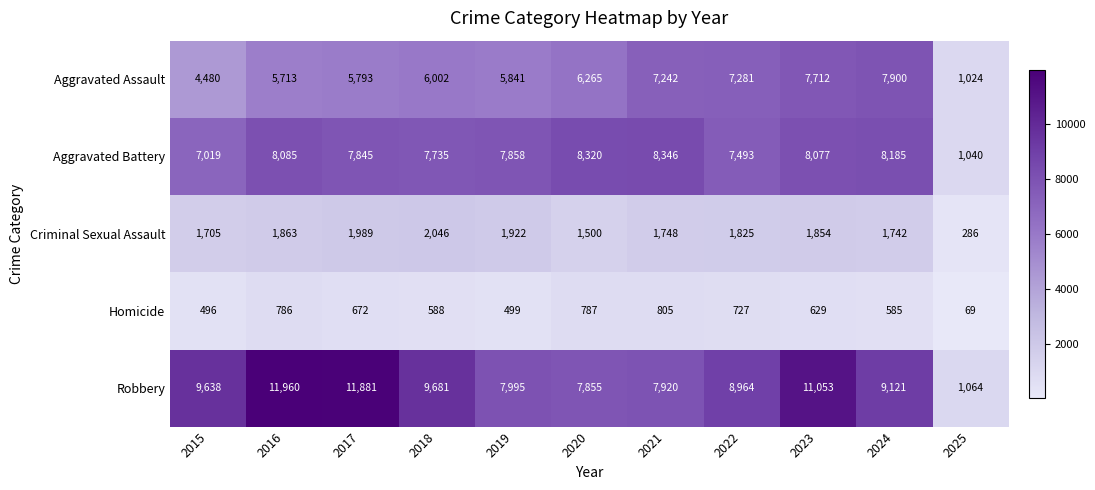

What is the maximum value for Aggravated Battery?

8346